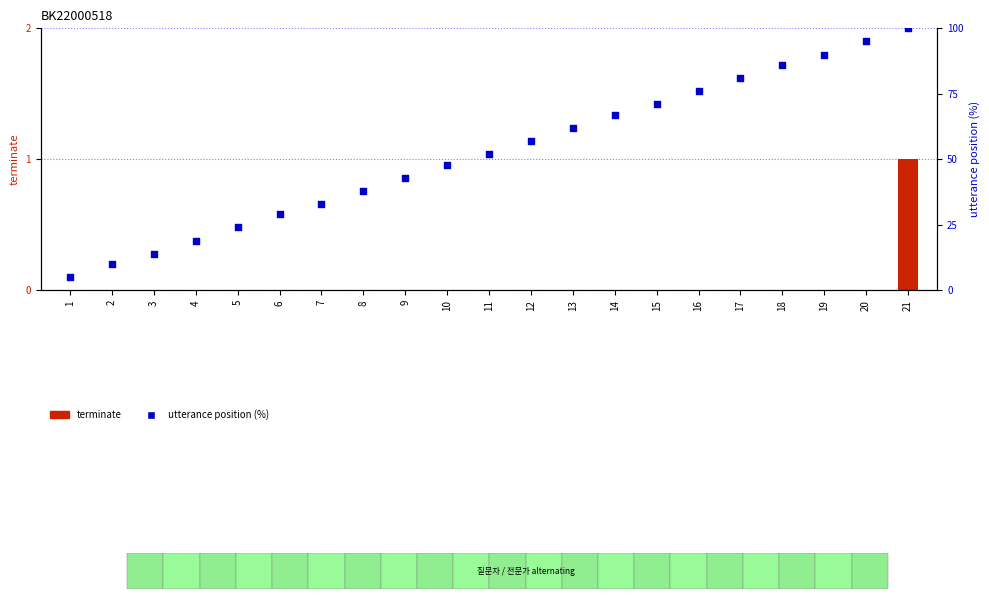

Which series reaches the maximum Y coordinate?

utterance position (%)